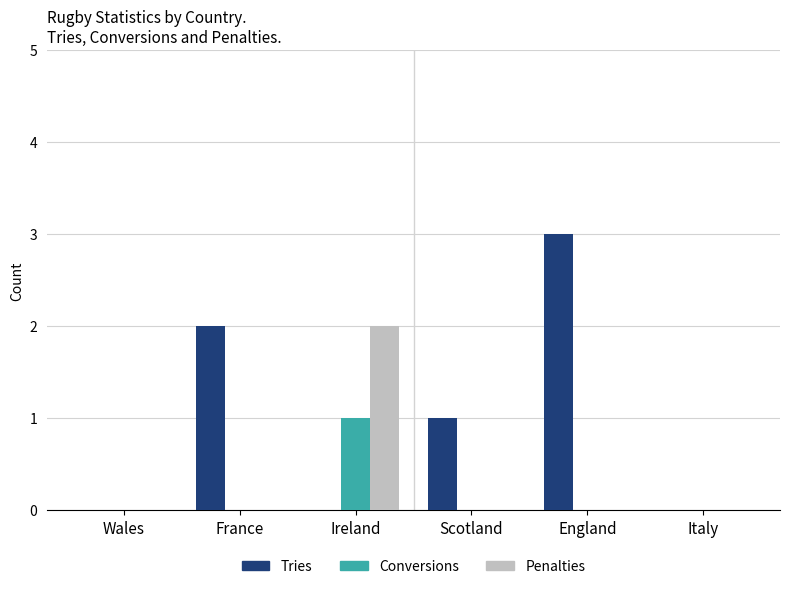

How many groups of bars are there?

6